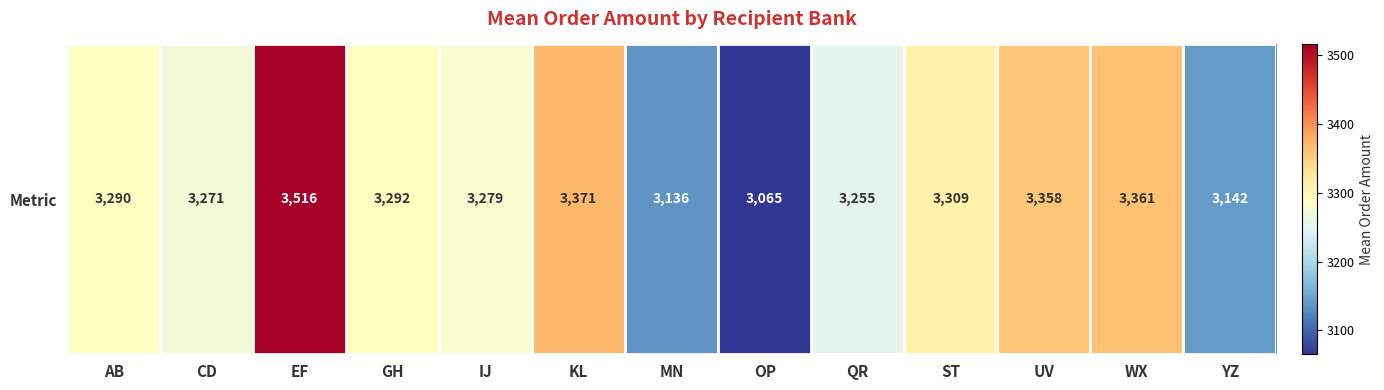

Reading left to right, list all the values displayed in this chart.

AB=3290	CD=3271	EF=3516	GH=3292	IJ=3279	KL=3371	MN=3136	OP=3065	QR=3255	ST=3309	UV=3358	WX=3361	YZ=3142